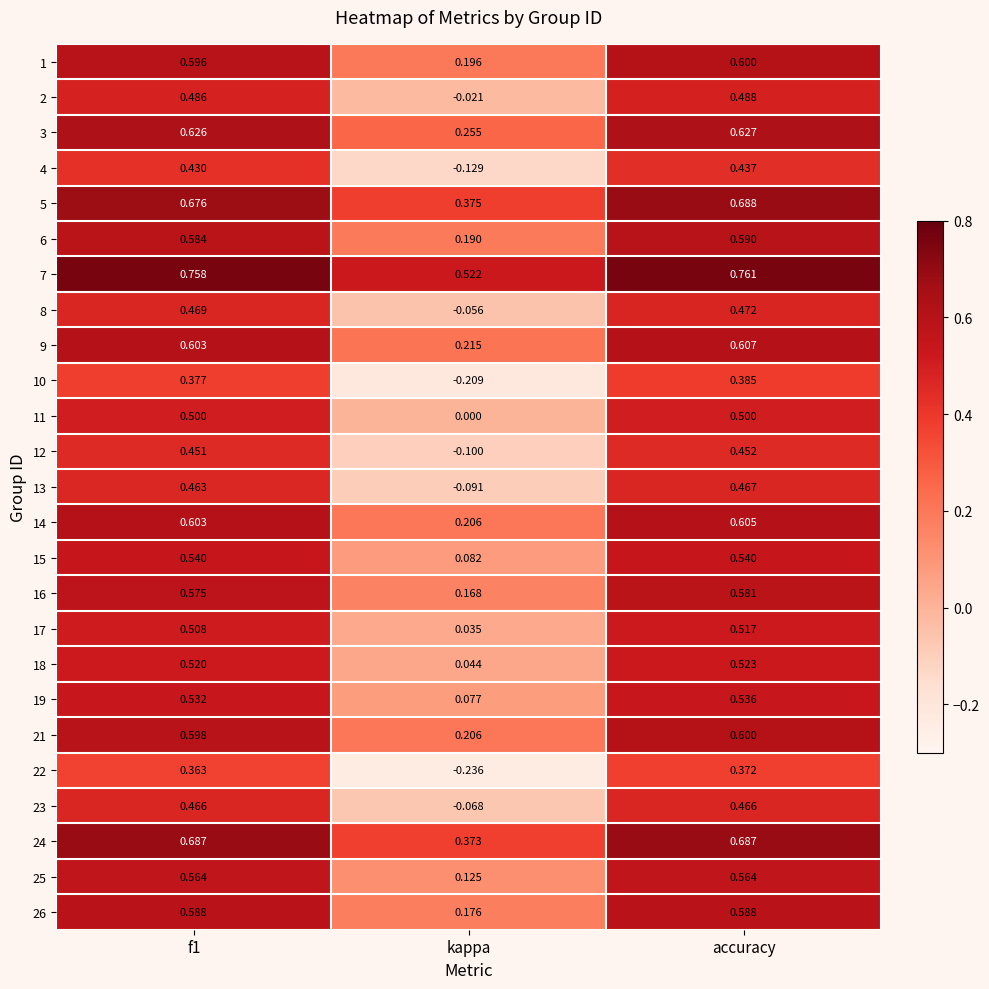

Where is 9 nearest to the value 0?

kappa